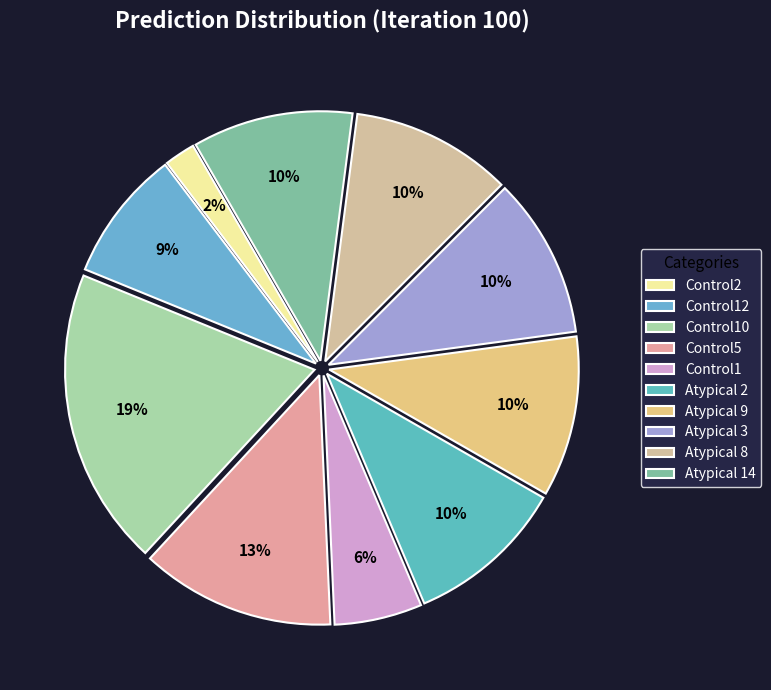

To the nearest percent, what is the combined percentage of Atypical 9 and Control12?

19%